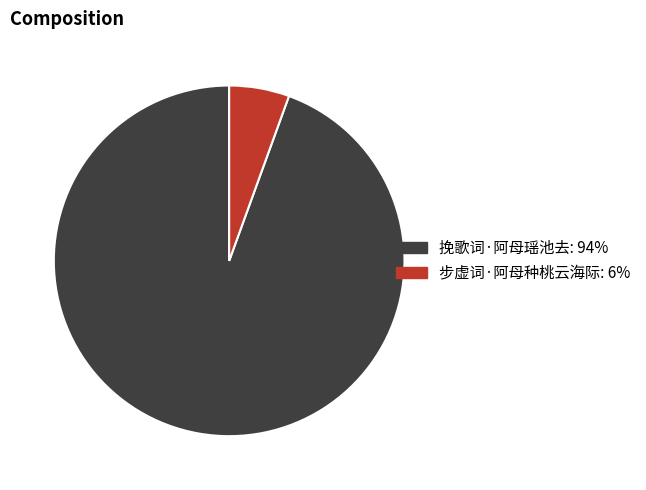

What is the ratio of the value at 挽歌词·阿母瑶池去 to the value at 步虚词·阿母种桃云海际?

17.0